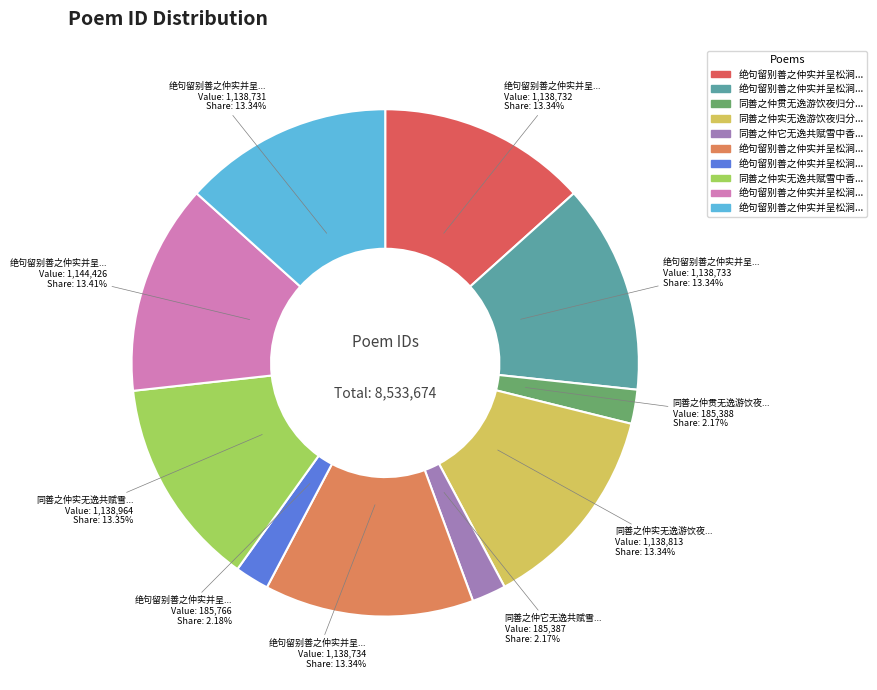

Is there a majority slice in this chart?

No